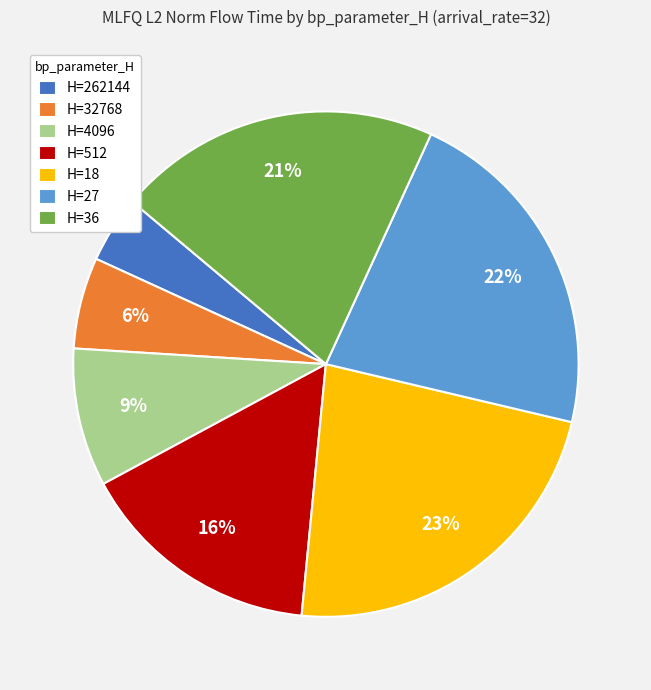

What percentage is the H=27 slice, to the nearest percent?

22%